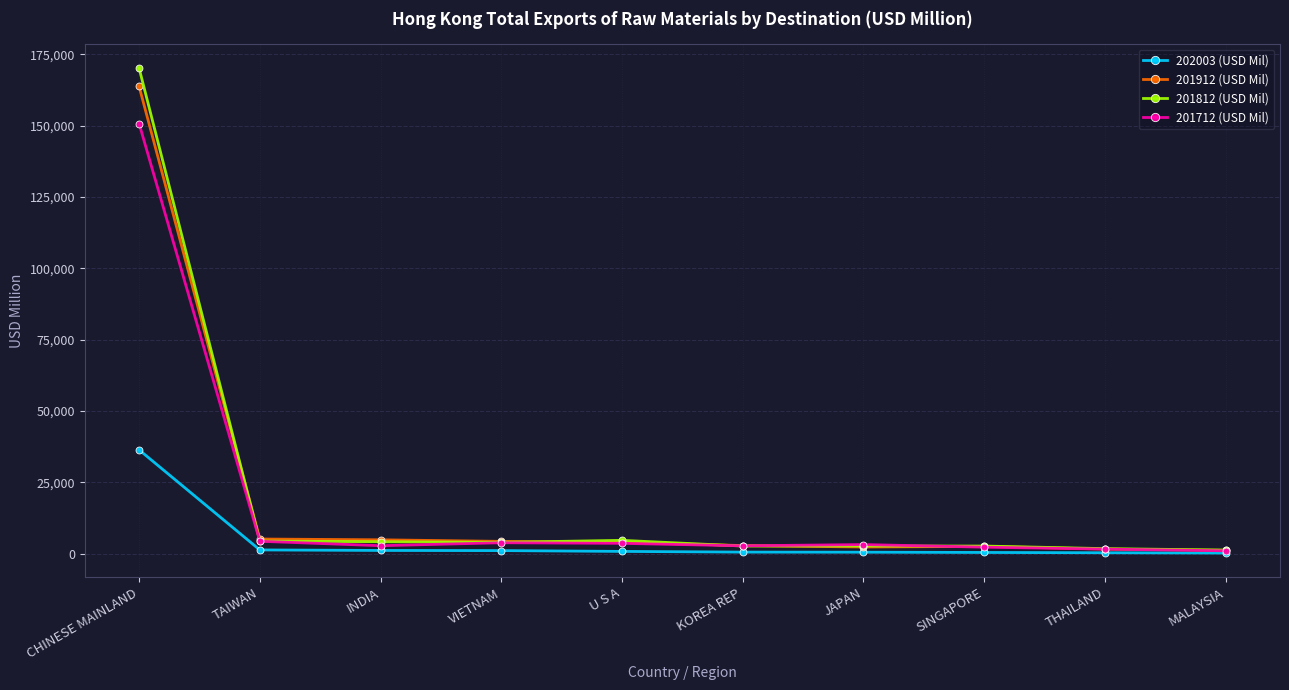

What is the label of the 3rd point from the left?

INDIA